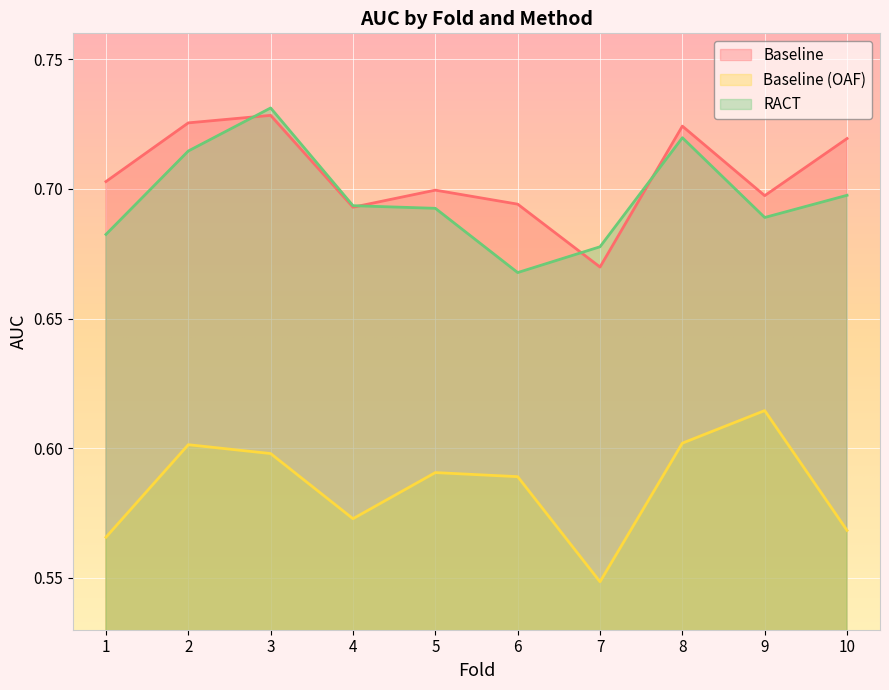

At which category does the chart reach its minimum across all series?

7